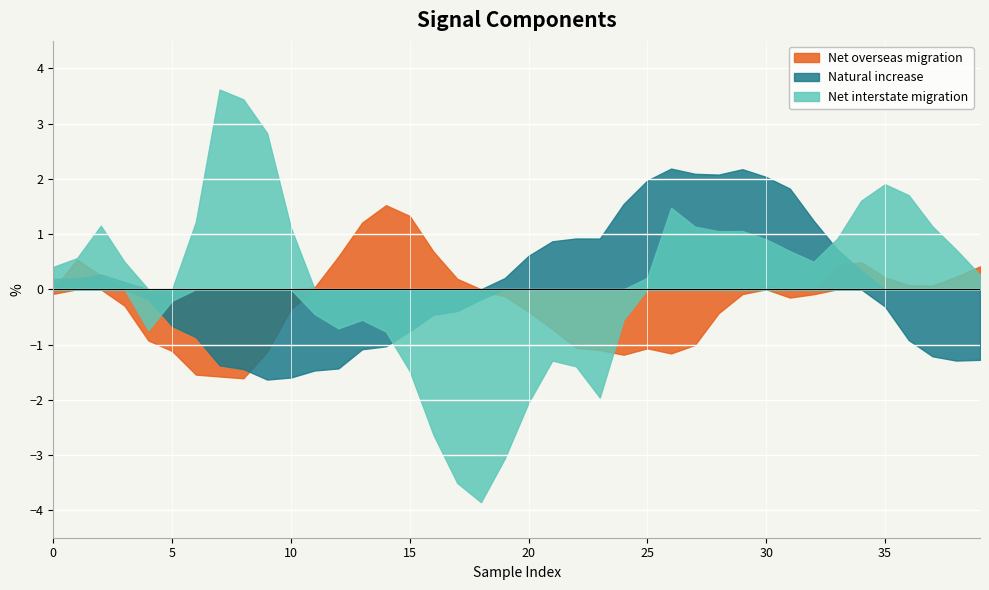

At 18, list the series in order from largest to smallest.

col_2, col_3, col_4